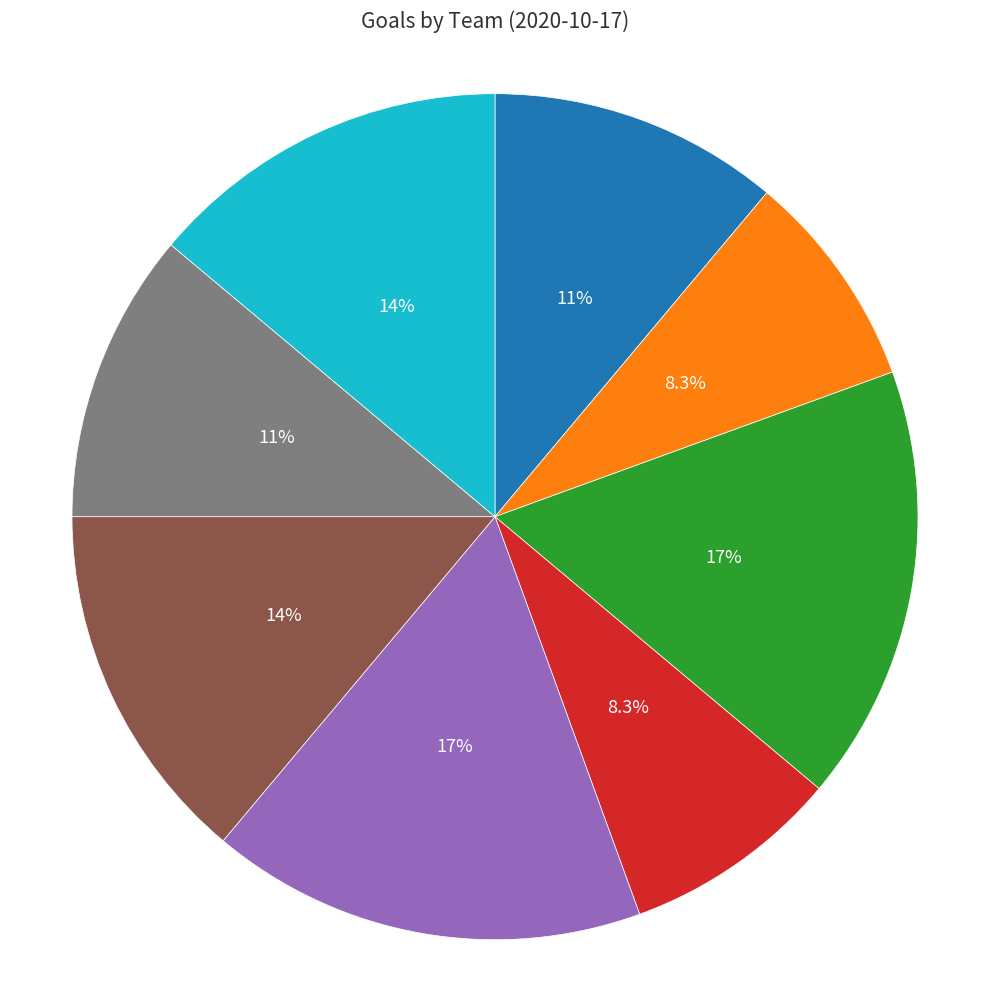

Does any single category account for the majority?

No